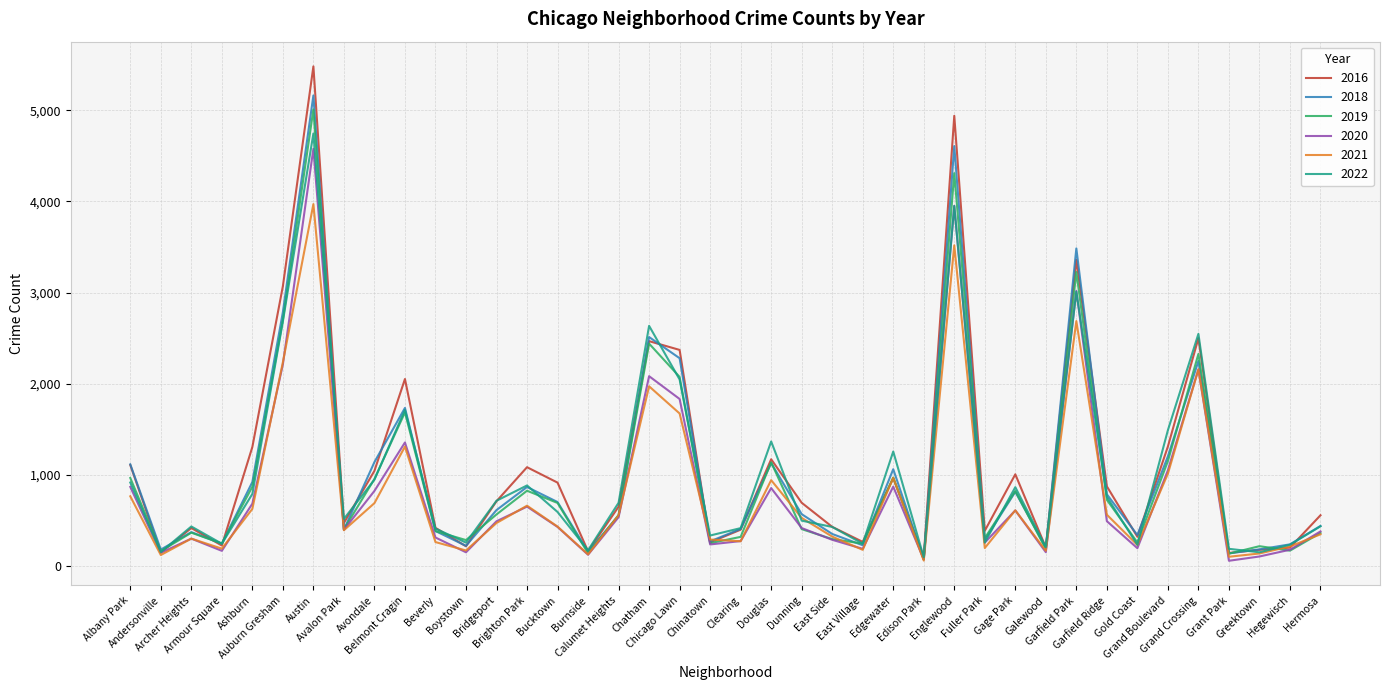

Where does the 2018 series first go above 571?

Albany Park